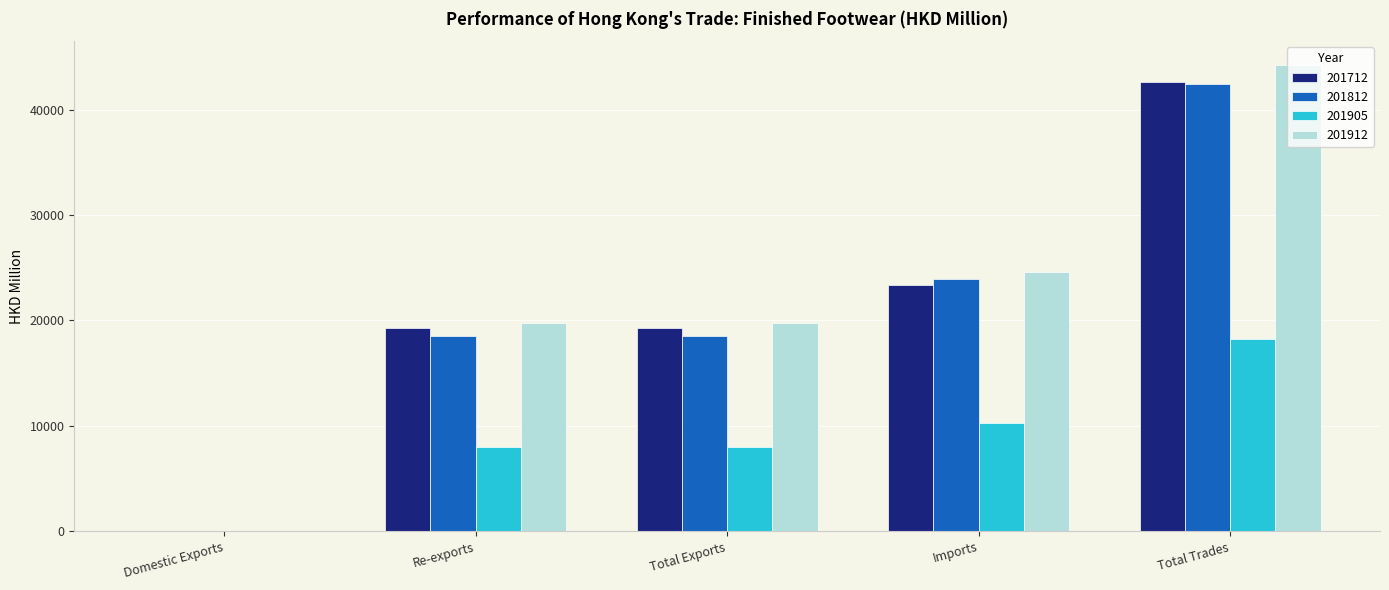

Count the number of data series in this chart.

4